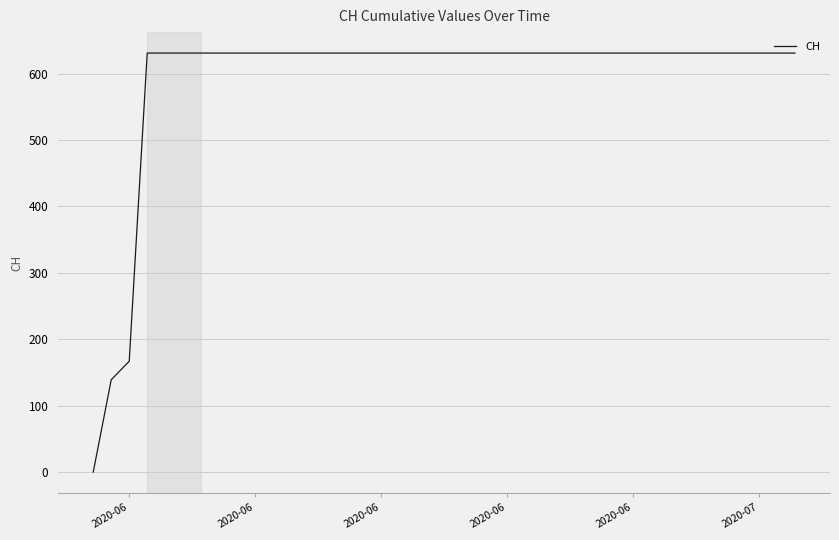

What is the greatest value displayed?

631